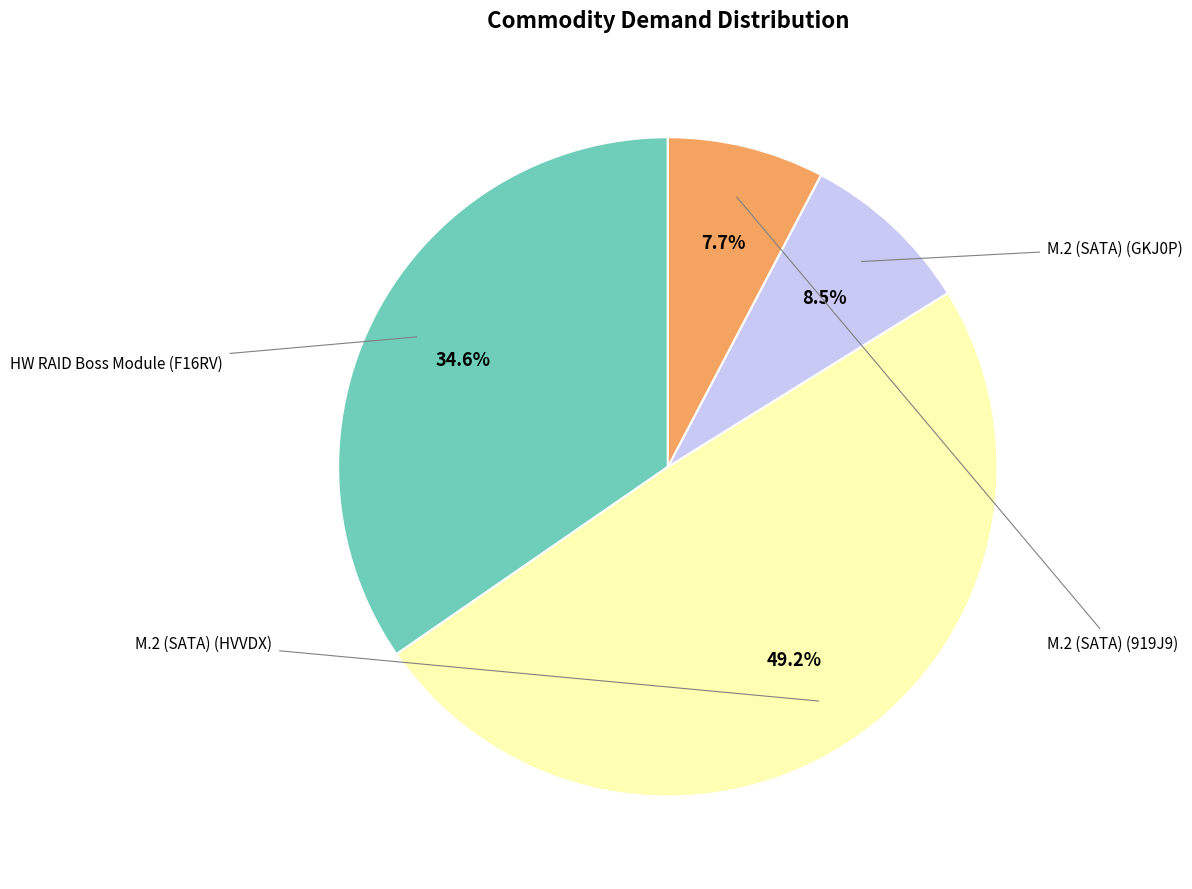

How many slices are in this pie chart?

4